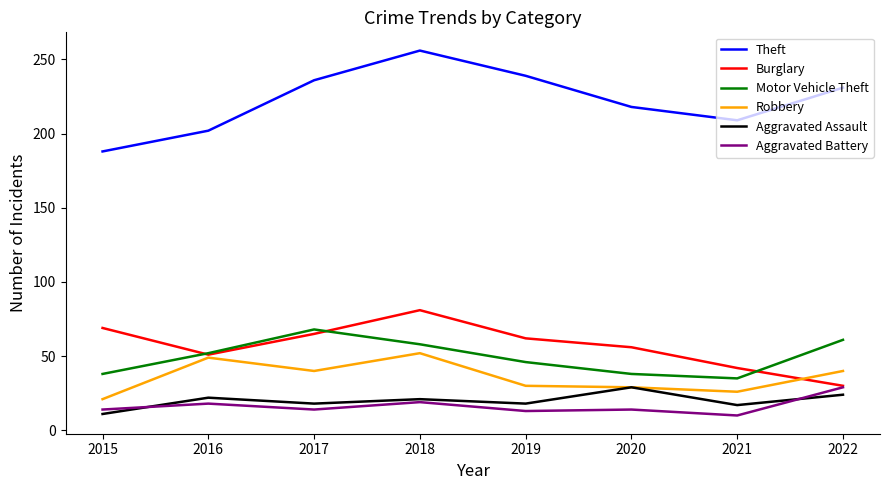

What is the greatest value displayed?

256